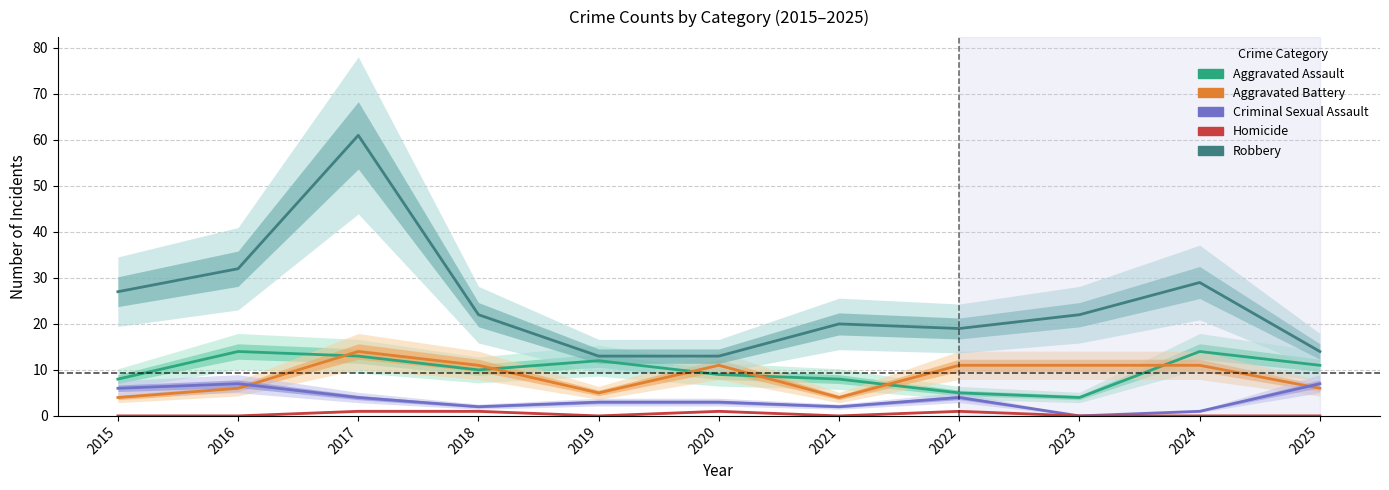

Reading left to right, list all the values displayed in this chart.

Aggravated Assault: 8	14	13	10	12	9	8	5	4	14	11
Aggravated Battery: 4	6	14	11	5	11	4	11	11	11	6
Criminal Sexual Assault: 6	7	4	2	3	3	2	4	0	1	7
Homicide: 0	0	1	1	0	1	0	1	0	0	0
Robbery: 27	32	61	22	13	13	20	19	22	29	14